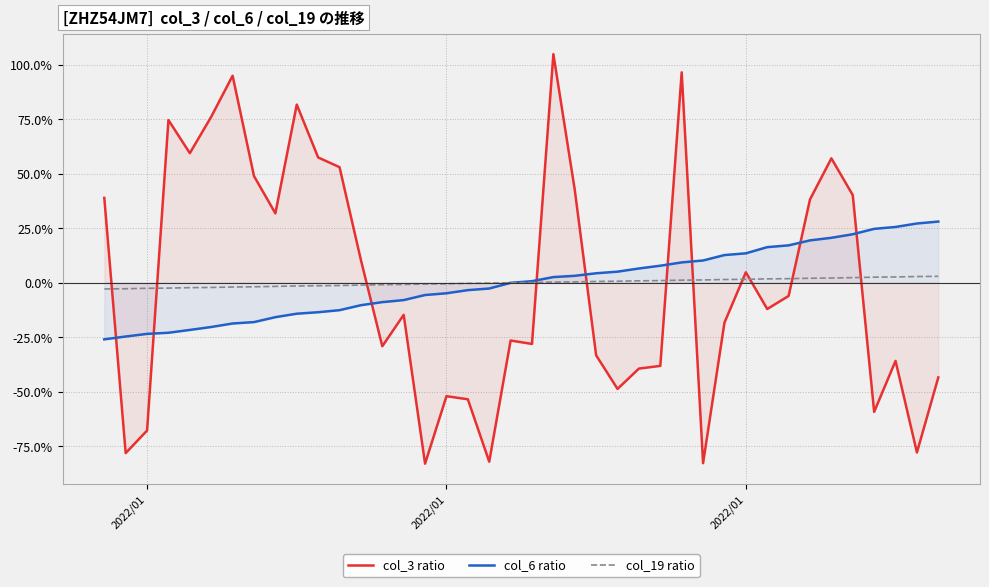

How many data points in col_19 ratio are above 0?

20